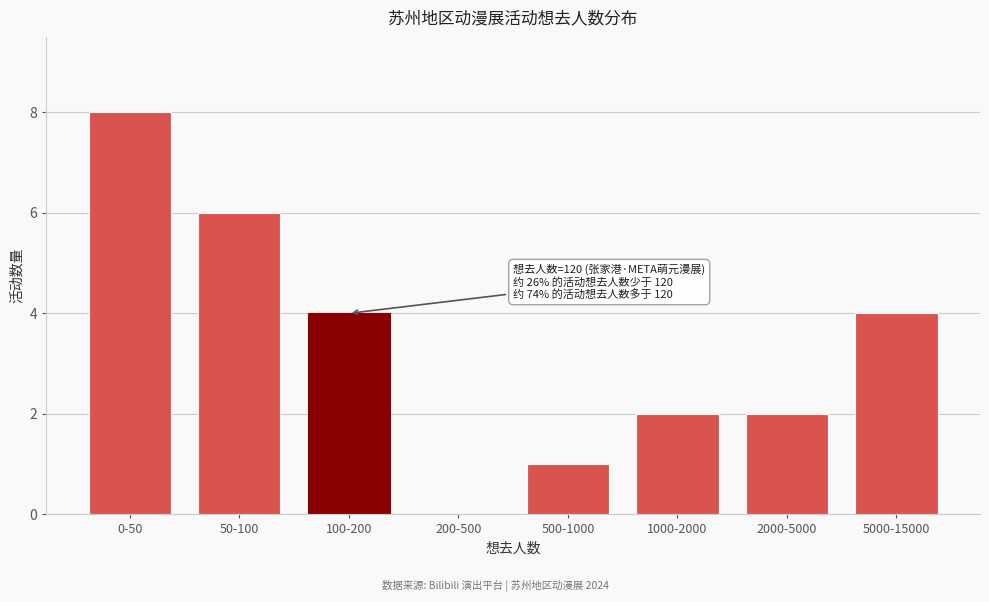

Reading left to right, transcribe all the data shown in this chart.

0-50=8	50-100=6	100-200=4	200-500=0	500-1000=1	1000-2000=2	2000-5000=2	5000-15000=4